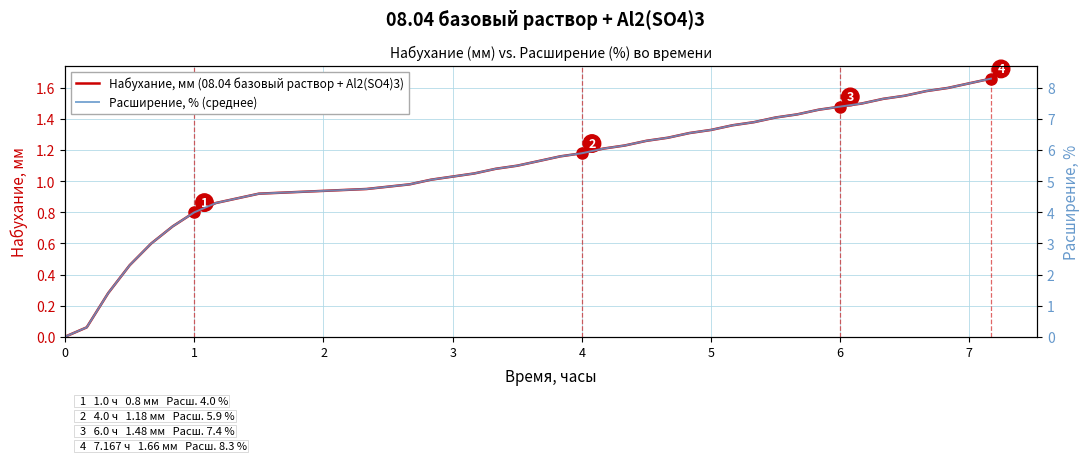

List the series in order of their overall mean, lowest first.

Набухание, мм (08.04 базовый раствор + Al2(SO4)3), Расширение, % (среднее)